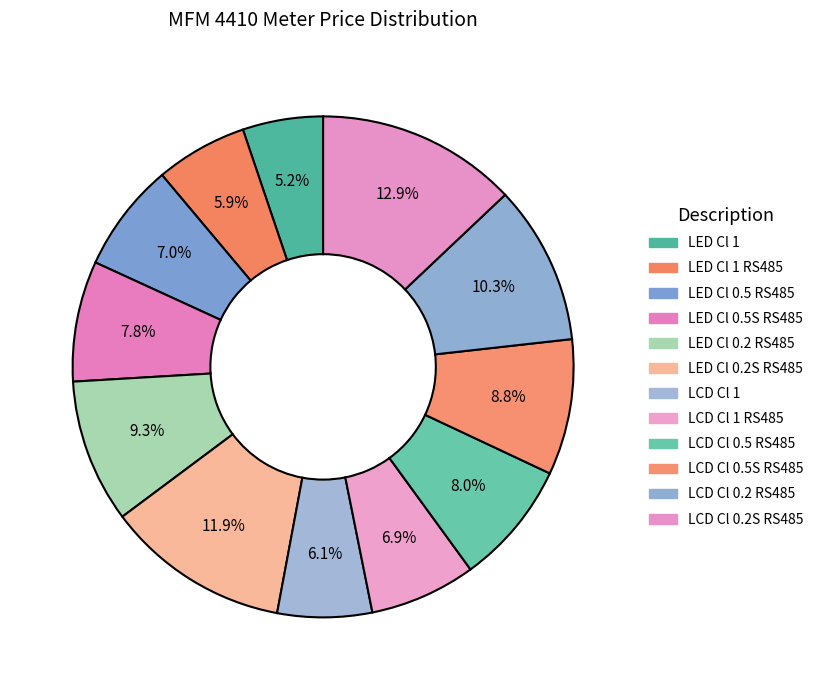

Count the number of slices in the pie.

12